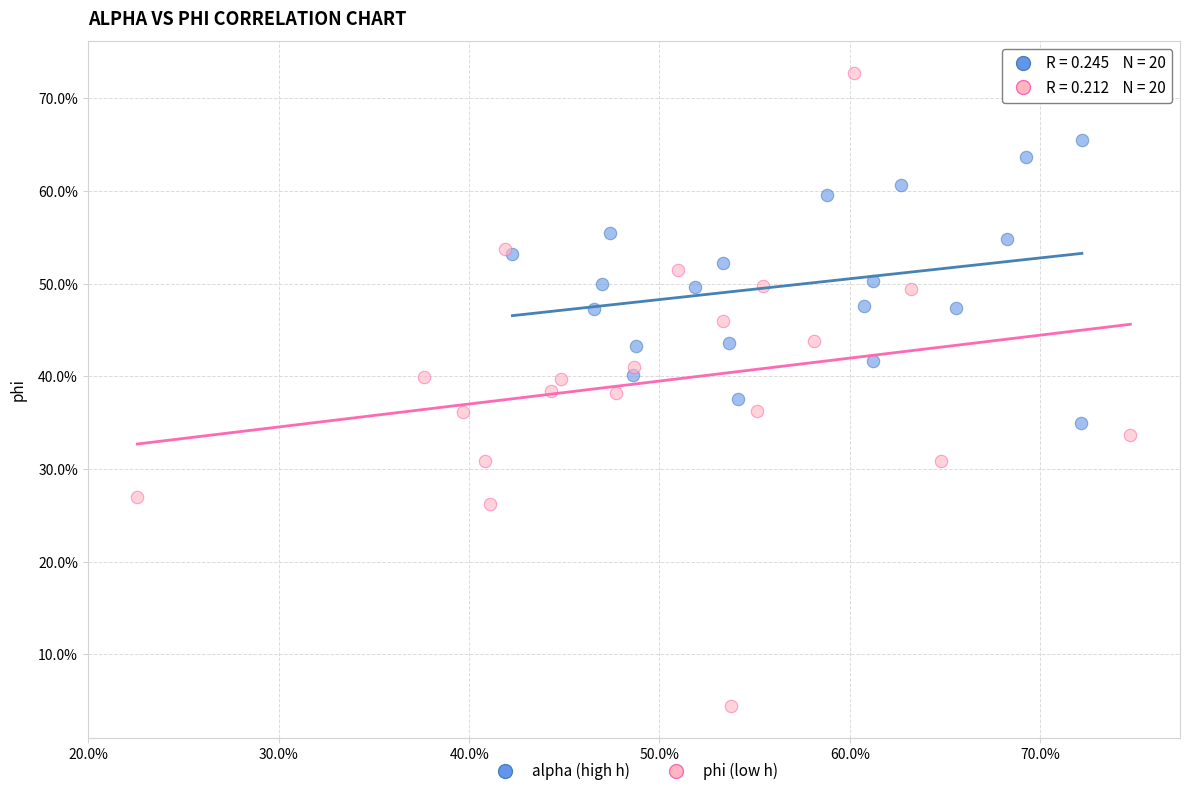

What are all the series names shown in the legend?

alpha (high h), phi (low h)